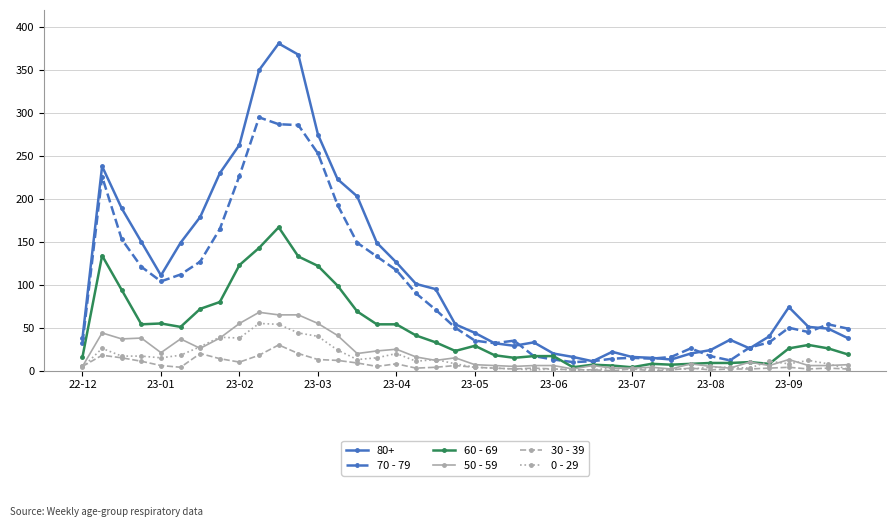

True or false: 60 - 69 has more than 1 interior local peaks.

True